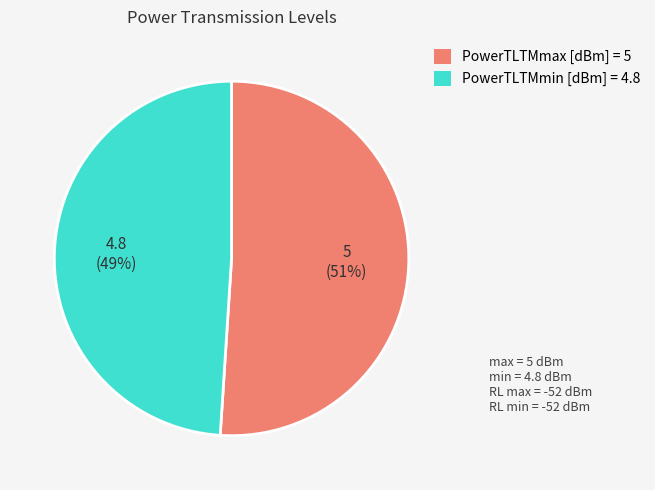

Combined, do PowerTLTMmax [dBm] = 5 and PowerTLTMmin [dBm] = 4.8 account for over 50%?

Yes